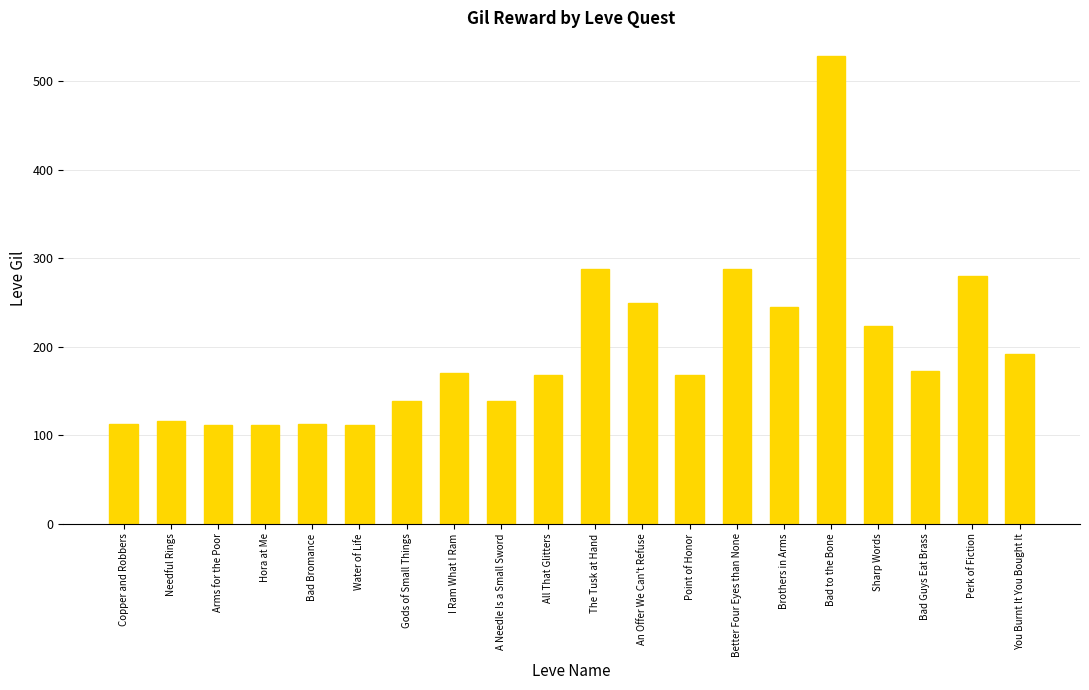

How many series are shown in this chart?

1